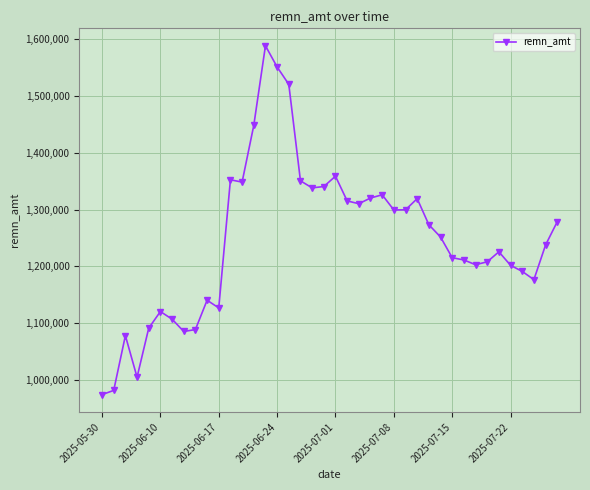

True or false: there are more than 1 points higher than both neighbors.

True